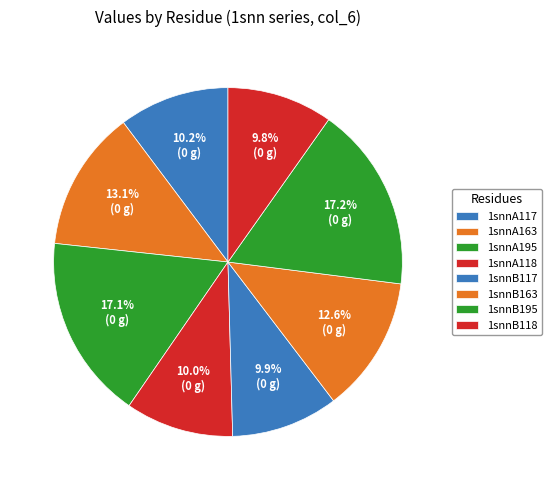

Which category has the smallest portion of the pie?

1snnB118